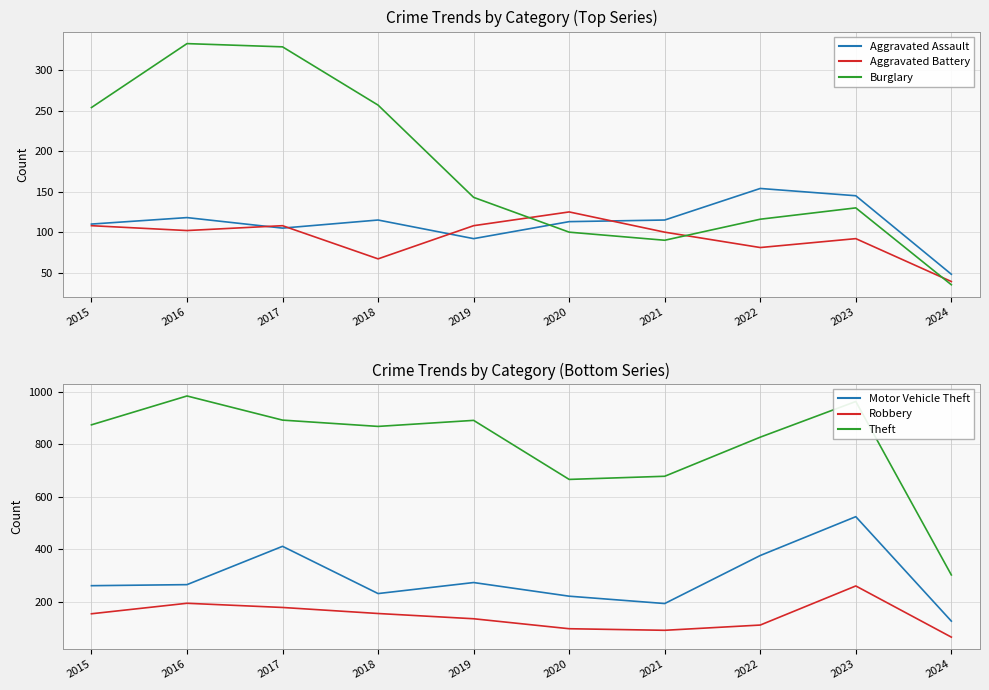

Does the chart have visible grid lines?

Yes